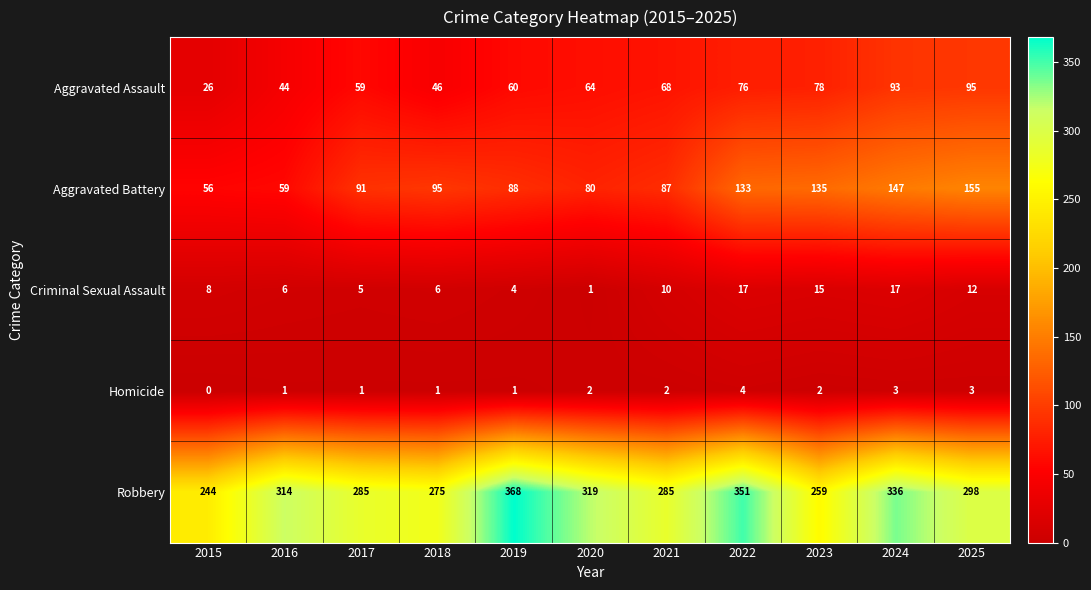

Rank the series at 2015 from lowest to highest value.

Homicide, Criminal Sexual Assault, Aggravated Assault, Aggravated Battery, Robbery